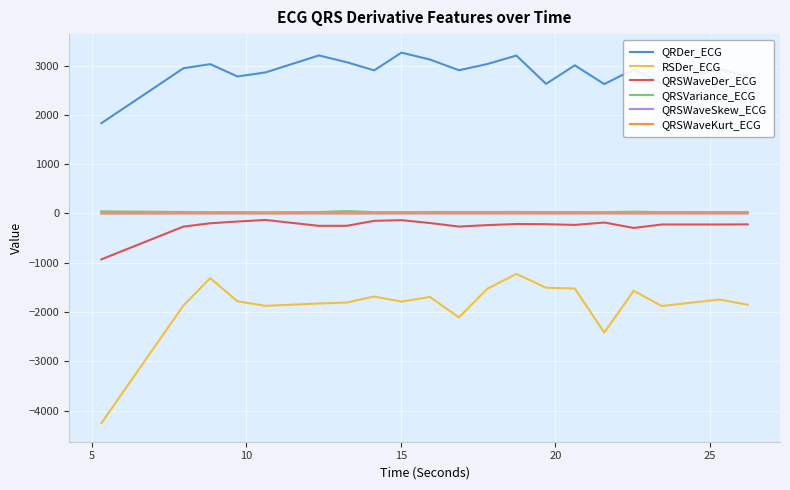

What is the difference between the maximum and minimum values in the QRSVariance_ECG series?

24.7